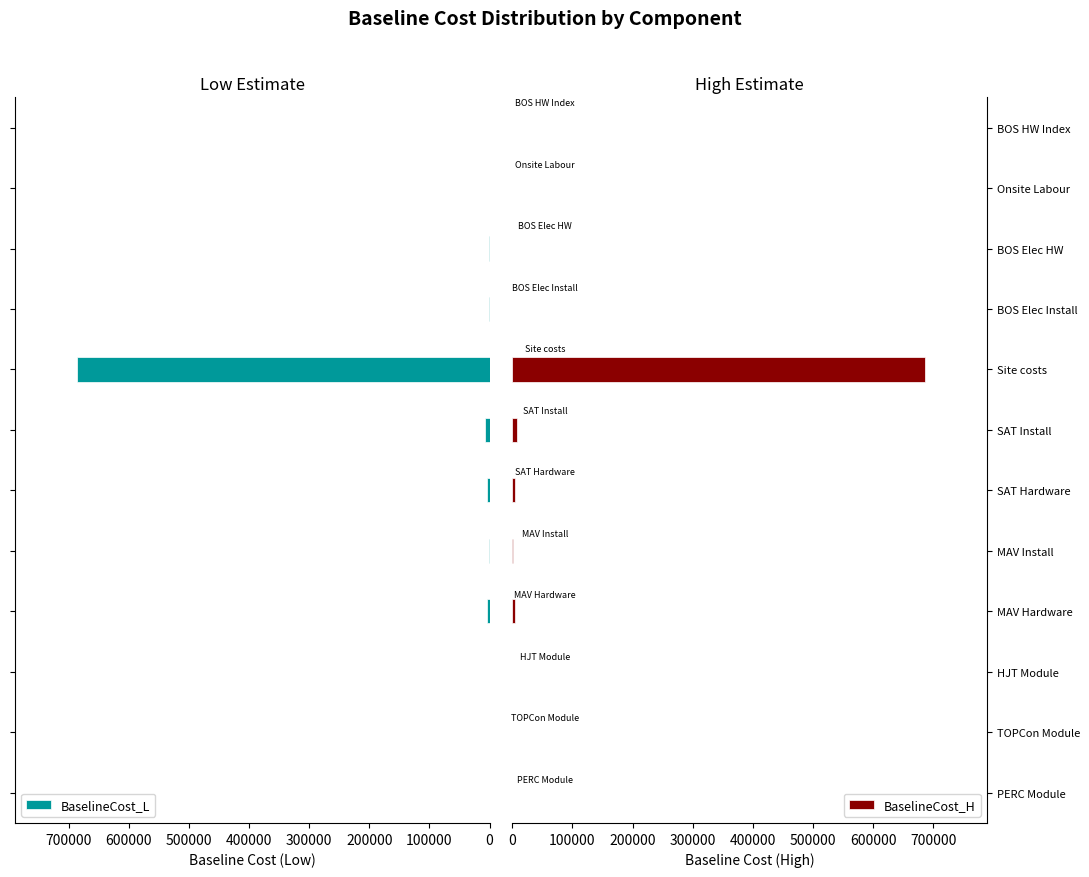

What is the average value of the BaselineCost_L series?

58638.2